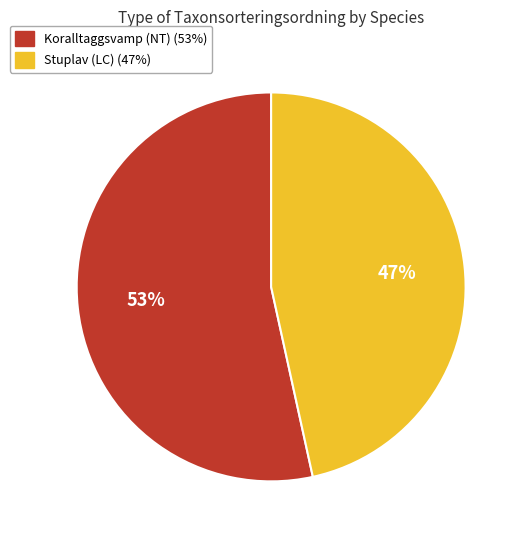

Which slice is the smallest?

Stuplav (LC)